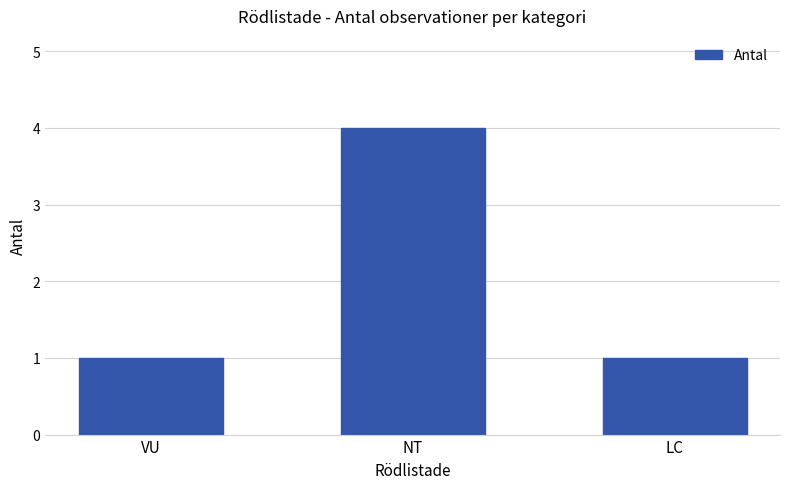

Which category has the highest value across all series?

NT